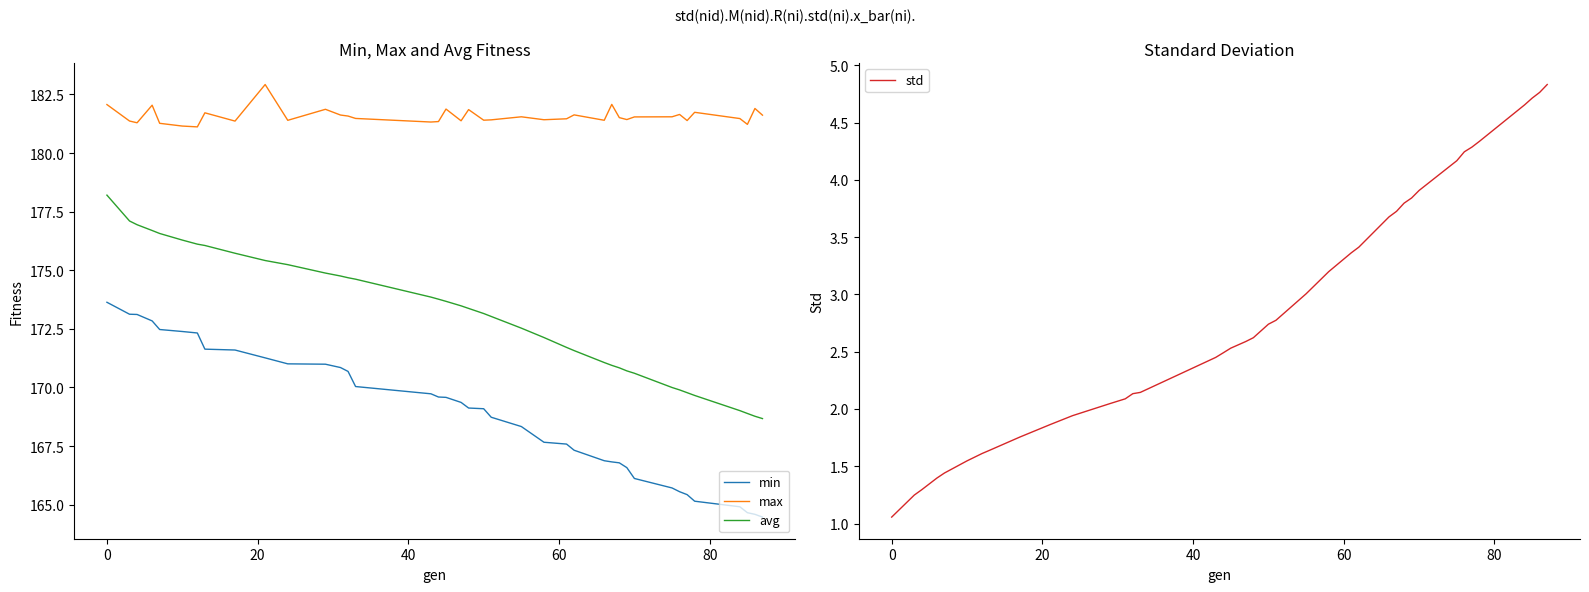

Is this an area chart (filled region under the line)?

No